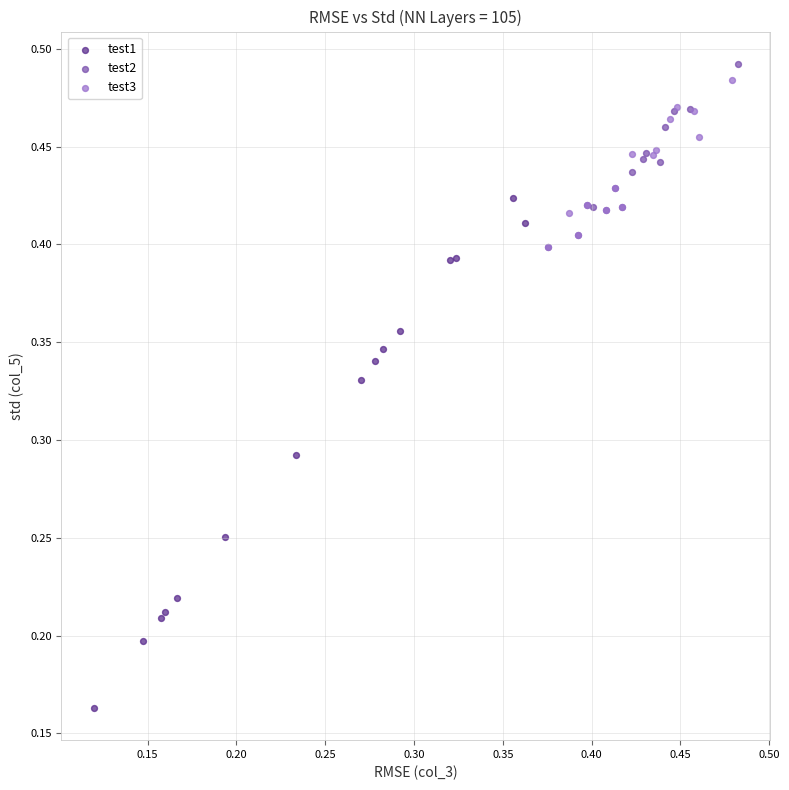

Which series has the widest spread of Y values?

test1